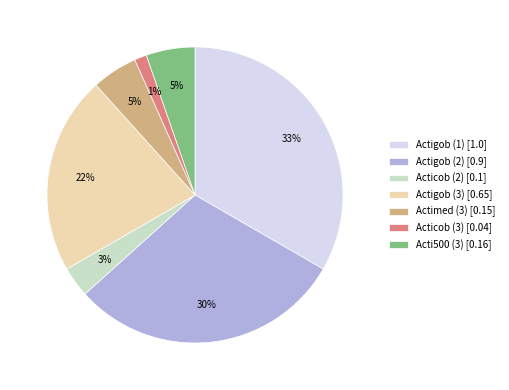

How many slices are in this pie chart?

7